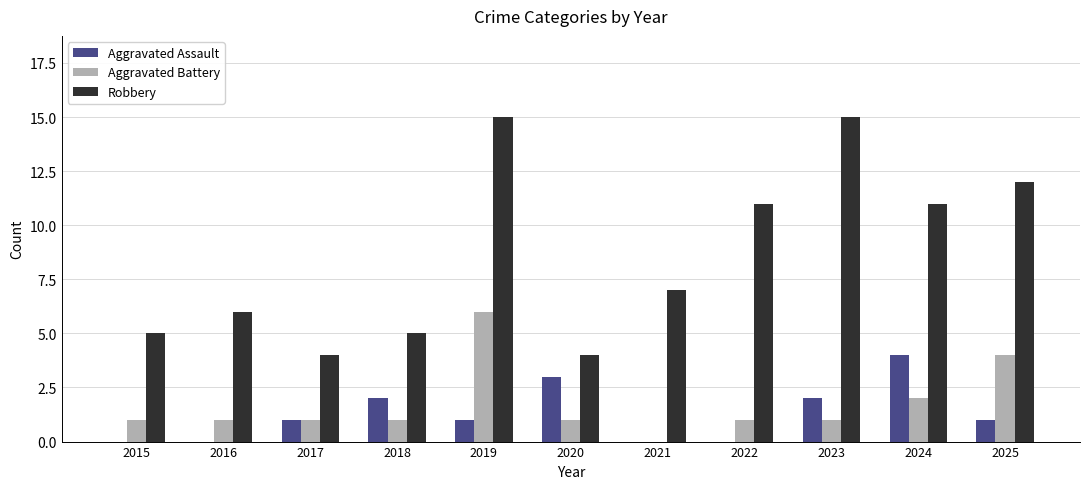

The value of Aggravated Assault at 2018 is 3. True or false?

False